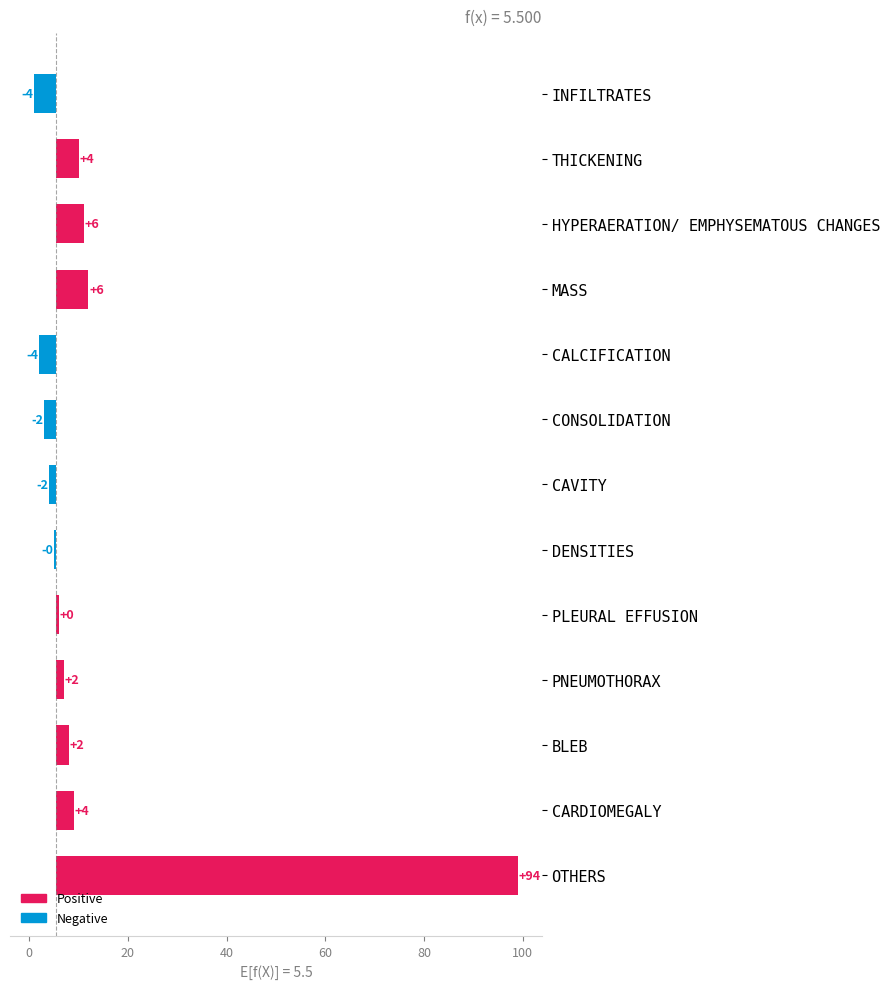

Does the chart contain stacked bars?

No